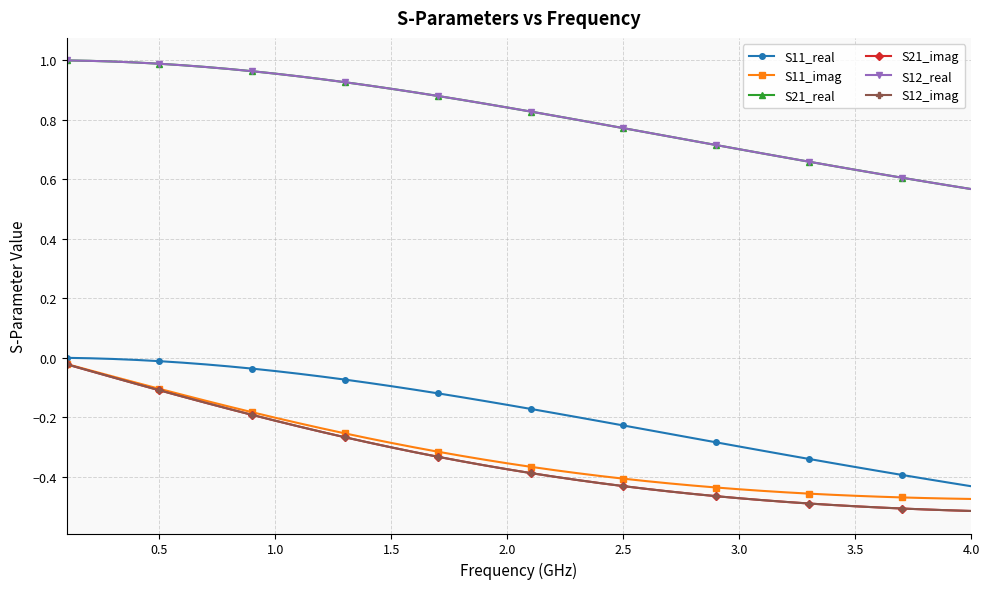

True or false: S11_real and S11_imag cross at least once.

False